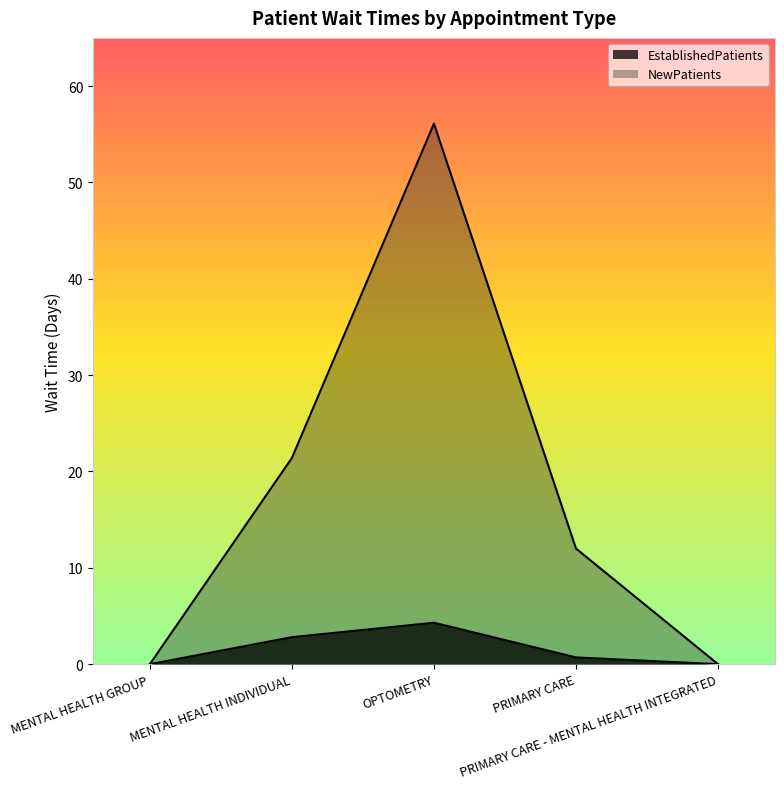

Reading right to left, what are all the values shown in this chart?

EstablishedPatients: 0.0	0.7	4.3	2.8	0.0
NewPatients: 0.0	12.0	56.1	21.4	0.0